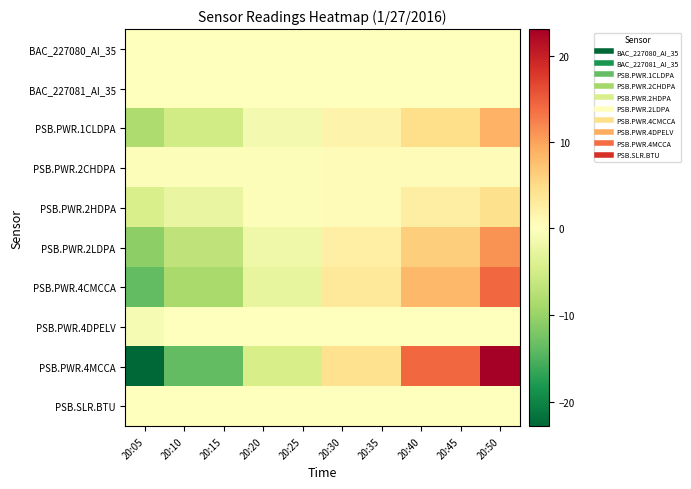

Which has a higher value, 20:45 or 20:30?

20:45